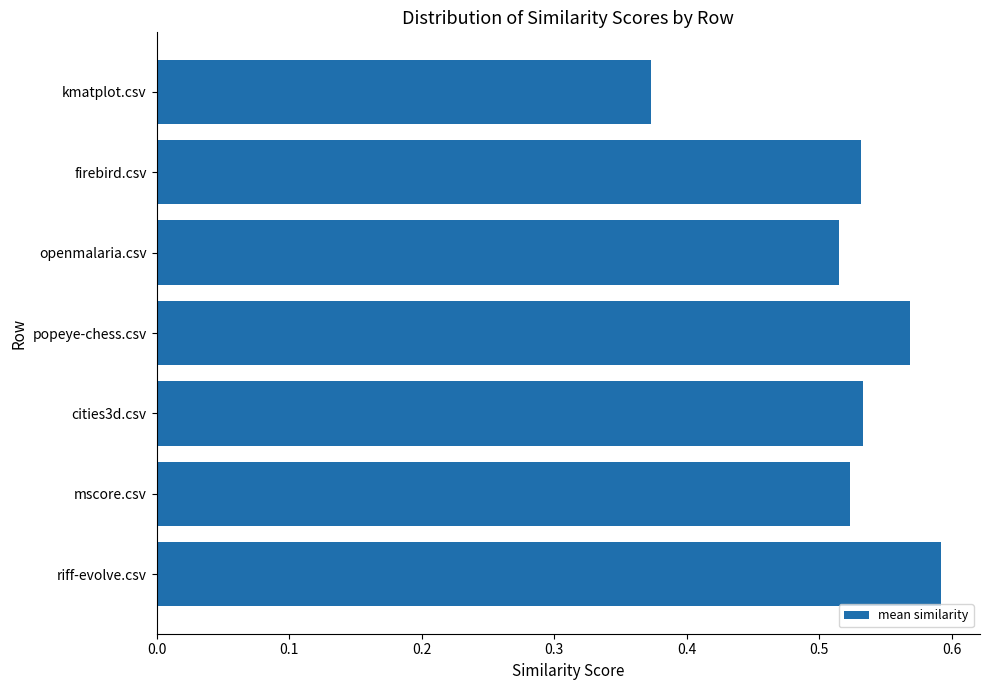

What is the sum of the values at popeye-chess.csv and cities3d.csv?

1.1